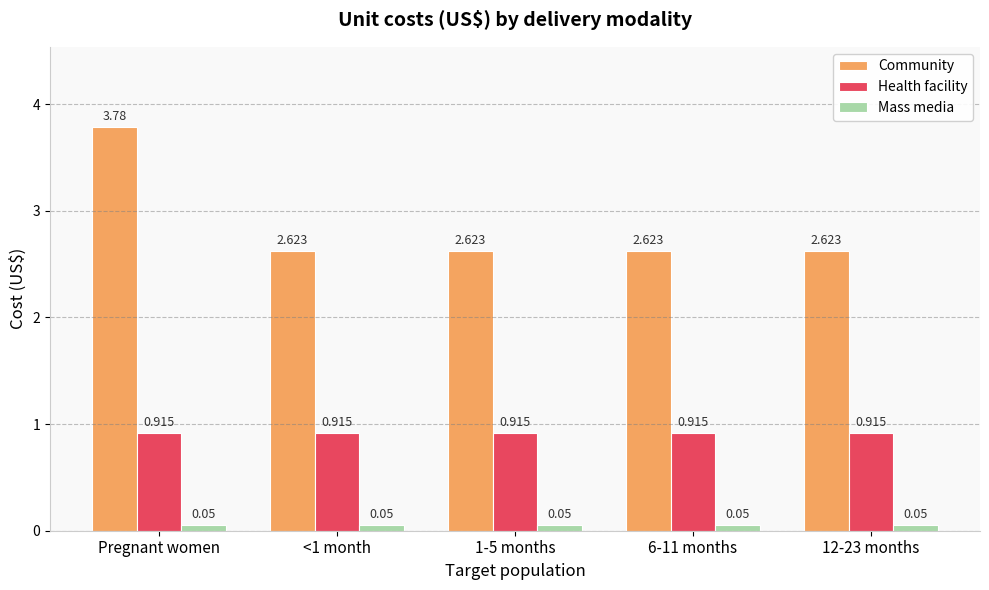

At which category is the sum across all series the highest?

Pregnant women